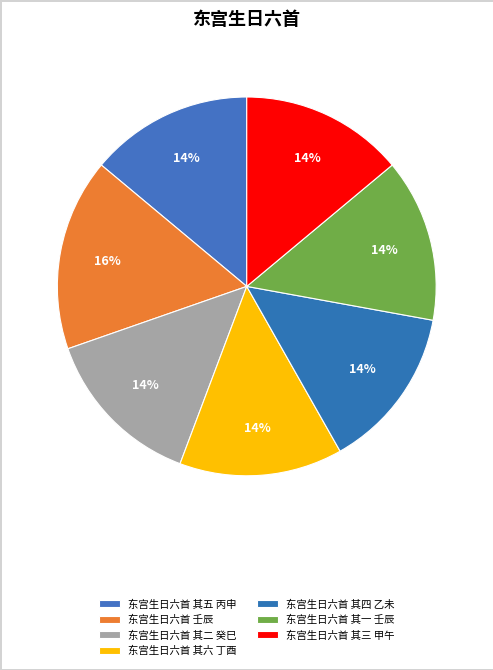

Count the number of slices in the pie.

7